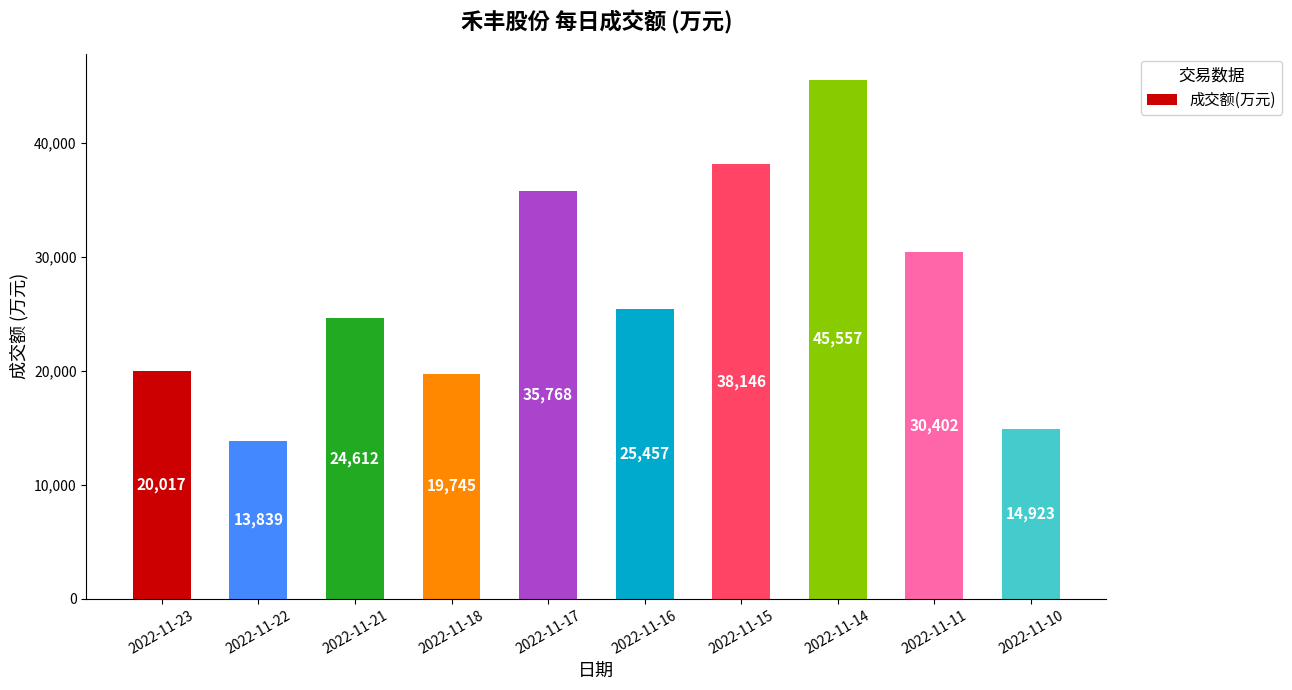

List the labels in order of value, largest first.

2022-11-14, 2022-11-15, 2022-11-17, 2022-11-11, 2022-11-16, 2022-11-21, 2022-11-23, 2022-11-18, 2022-11-10, 2022-11-22